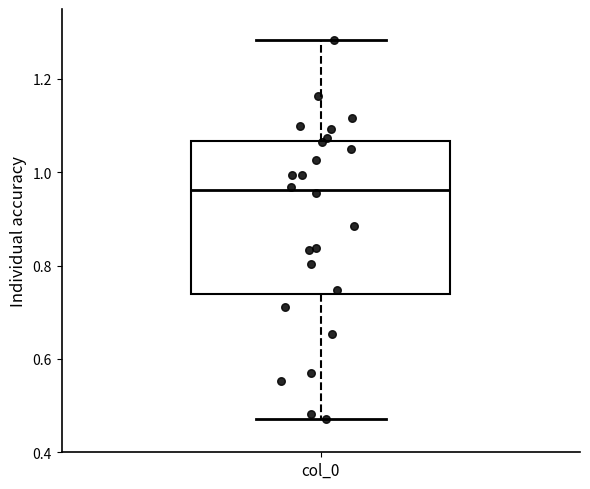

Read this box plot against the y-axis: the position of the median line, the range covered by the box, and the ends of both whiskers. The values are not printed on the chart, so give them approximately, as read against the axis.

median 0.96, box 0.74 to 1.06, whiskers 0.48 to 1.28